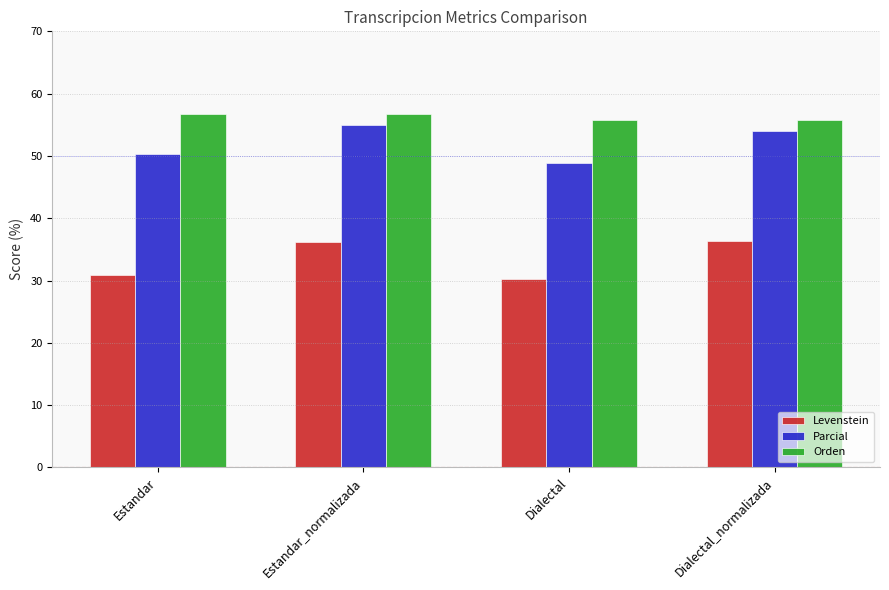

What is the difference between the Parcial values at Dialectal_normalizada and Estandar?

3.8